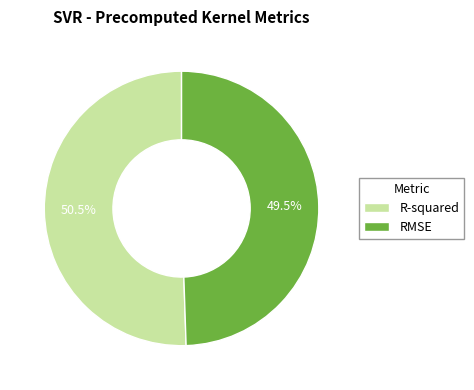

Which category has the biggest portion of the pie?

R-squared